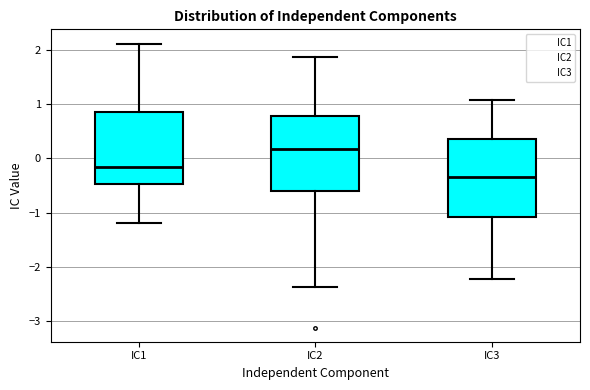

Which box has the highest median line?

IC2